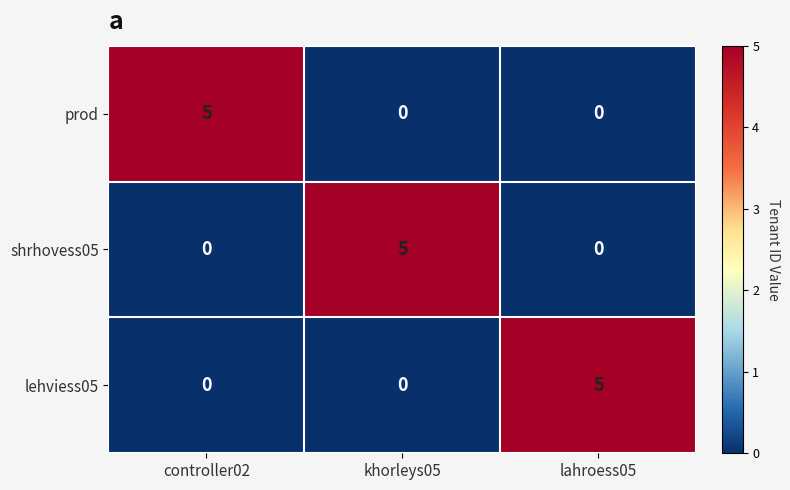

Reading left to right, what are all the values shown in this chart?

prod: controller02=5	khorleys05=0	lahroess05=0
shrhovess05: controller02=0	khorleys05=5	lahroess05=0
lehviess05: controller02=0	khorleys05=0	lahroess05=5